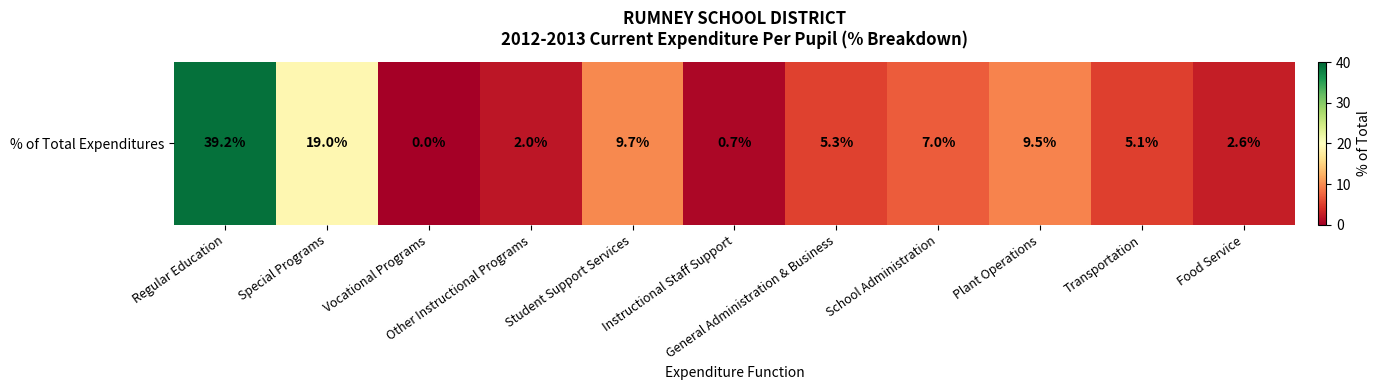

Reading left to right, what are all the values shown in this chart?

Regular Education=39.2	Special Programs=19.0	Vocational Programs=0.0	Other Instructional Programs=2.0	Student Support Services=9.7	Instructional Staff Support=0.7	General Administration & Business=5.3	School Administration=7.0	Plant Operations=9.5	Transportation=5.1	Food Service=2.6